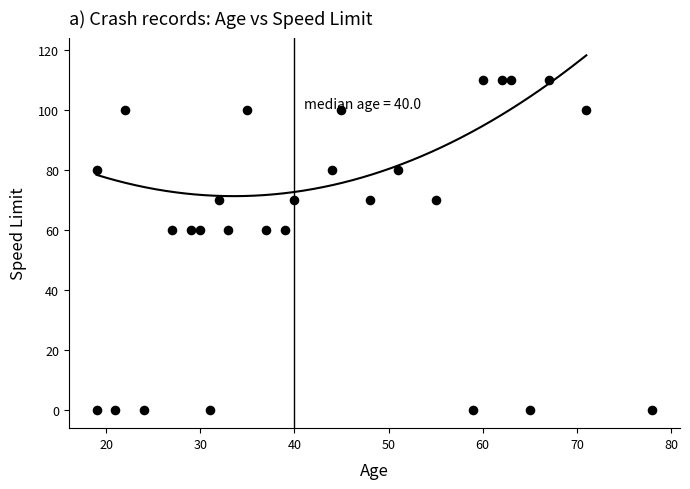

What is the range of Y values (max minus min)?

110